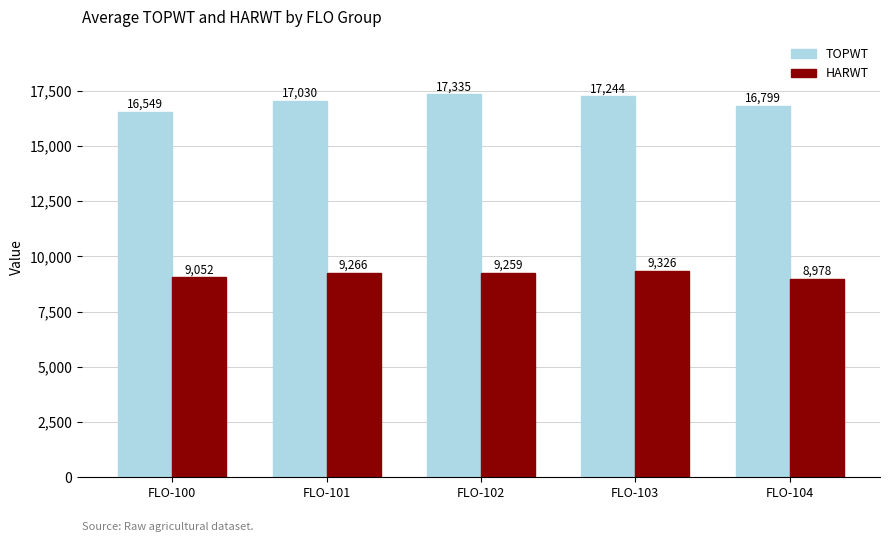

How many distinct data groups are displayed?

2